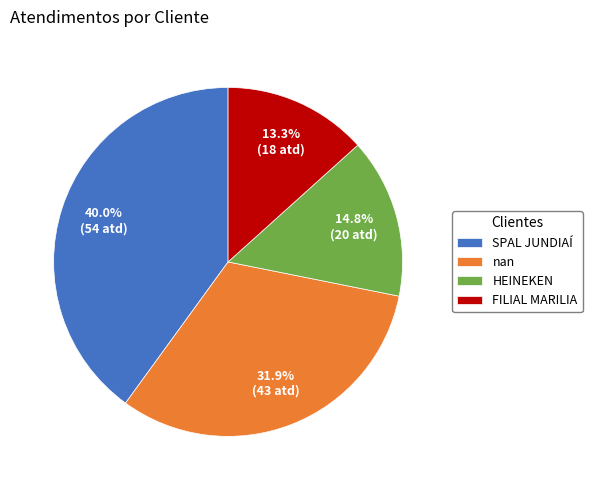

To the nearest percent, what is the difference between the HEINEKEN and nan slice percentages?

17%